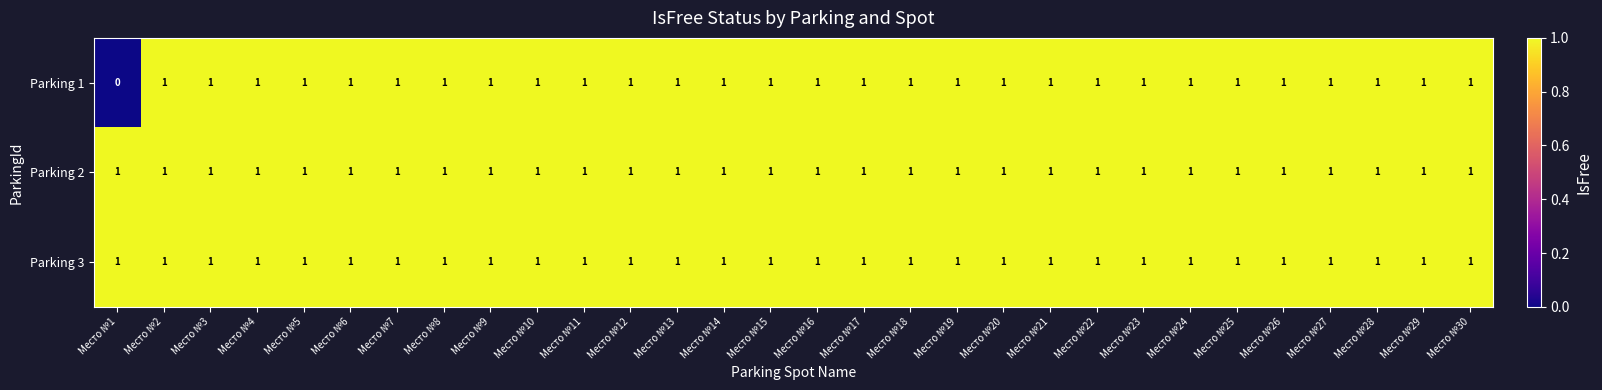

Which series has the widest spread of values?

Parking 1